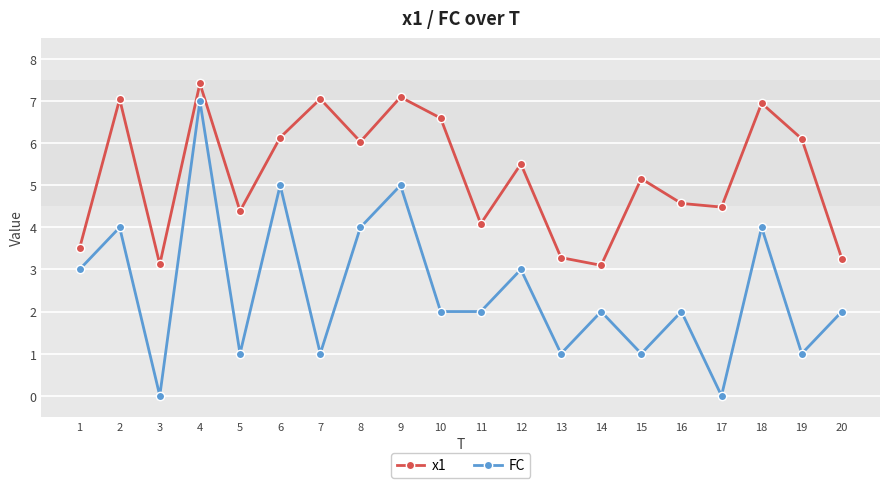

What are all the series names shown in the legend?

x1, FC